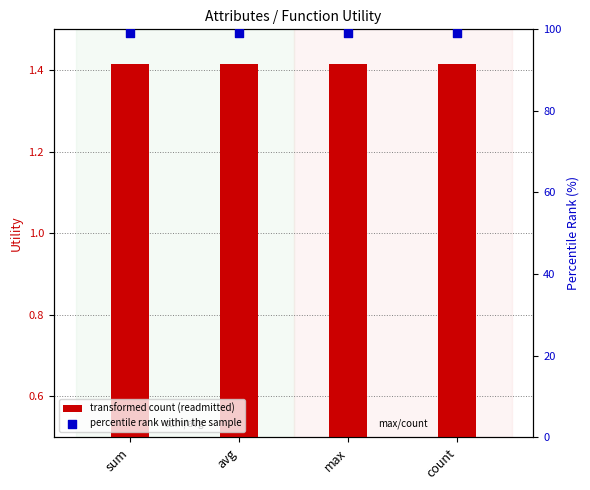

Is the value of percentile rank within the sample at count greater than the value of transformed count (readmitted) at avg?

Yes